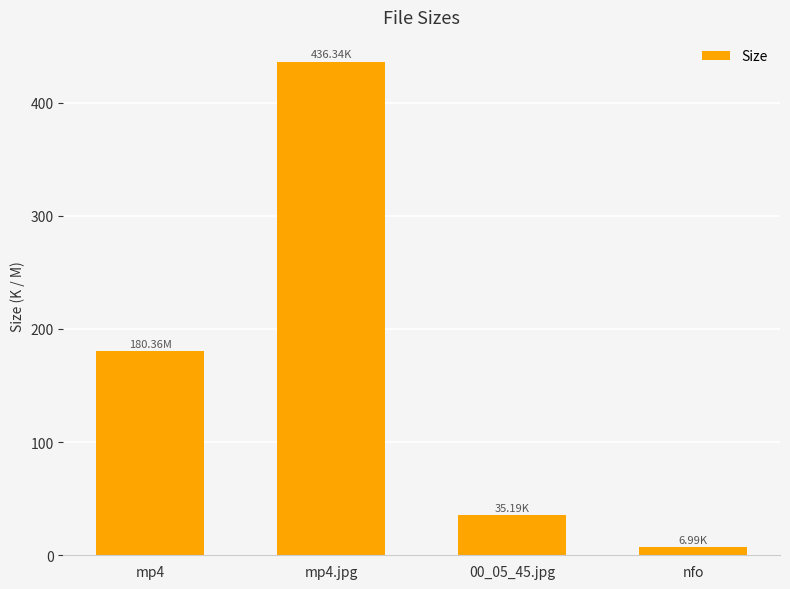

Reading right to left, what are all the values shown in this chart?

7.0	35.2	436.3	180.4